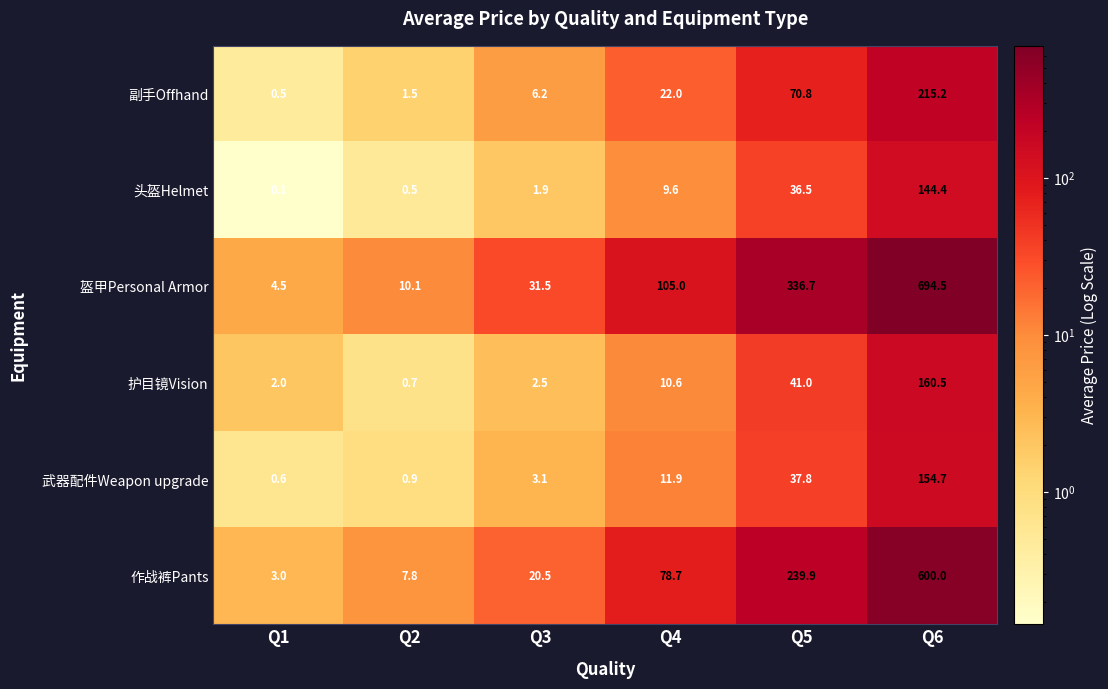

What value does the 武器配件Weapon upgrade series have at Q3?

3.1